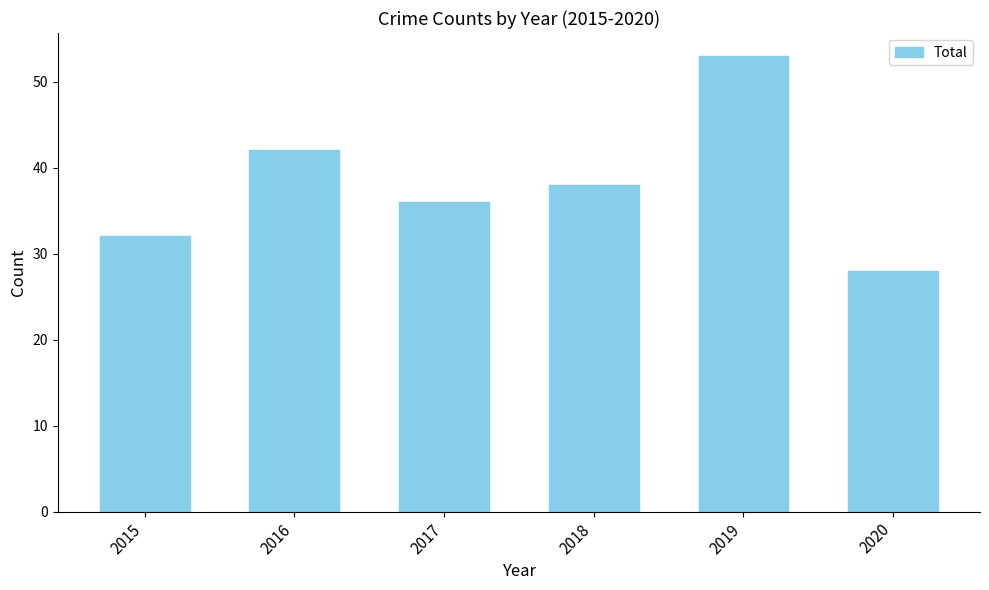

The chart shows a value of 23 at 2018. True or false?

False